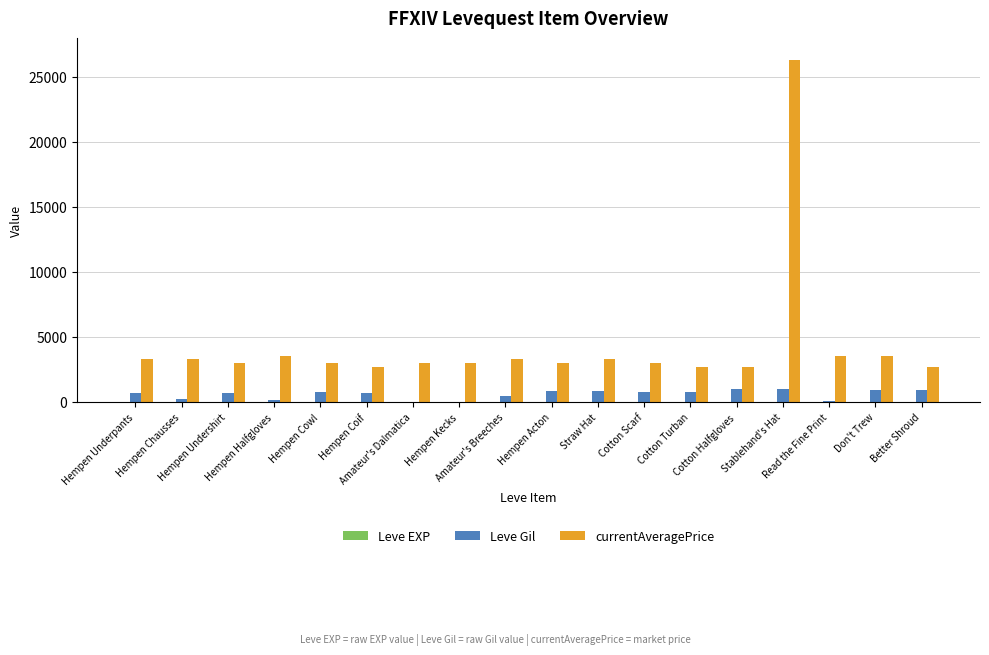

What is the maximum value for Leve Gil?

990